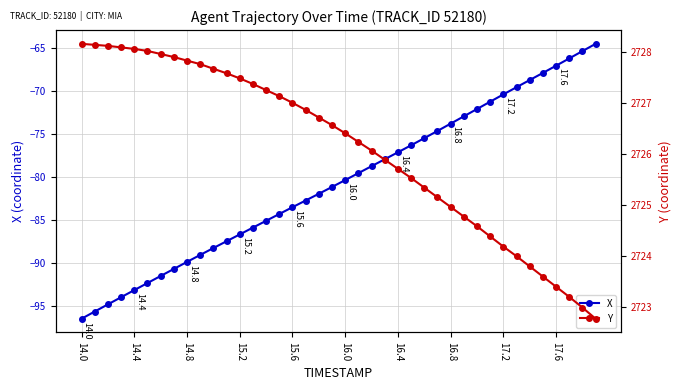

List the series in order of their overall mean, lowest first.

X, Y